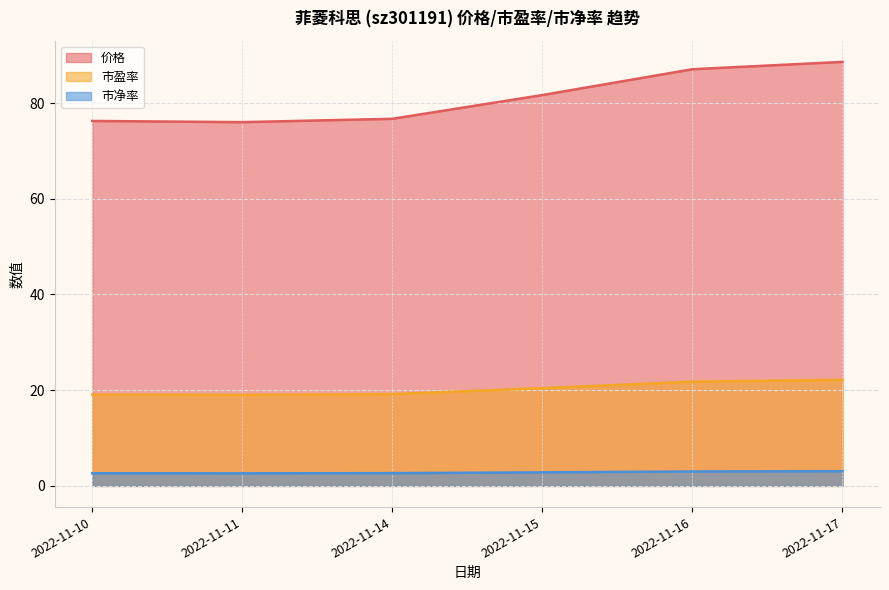

Which series has the widest spread of values?

价格